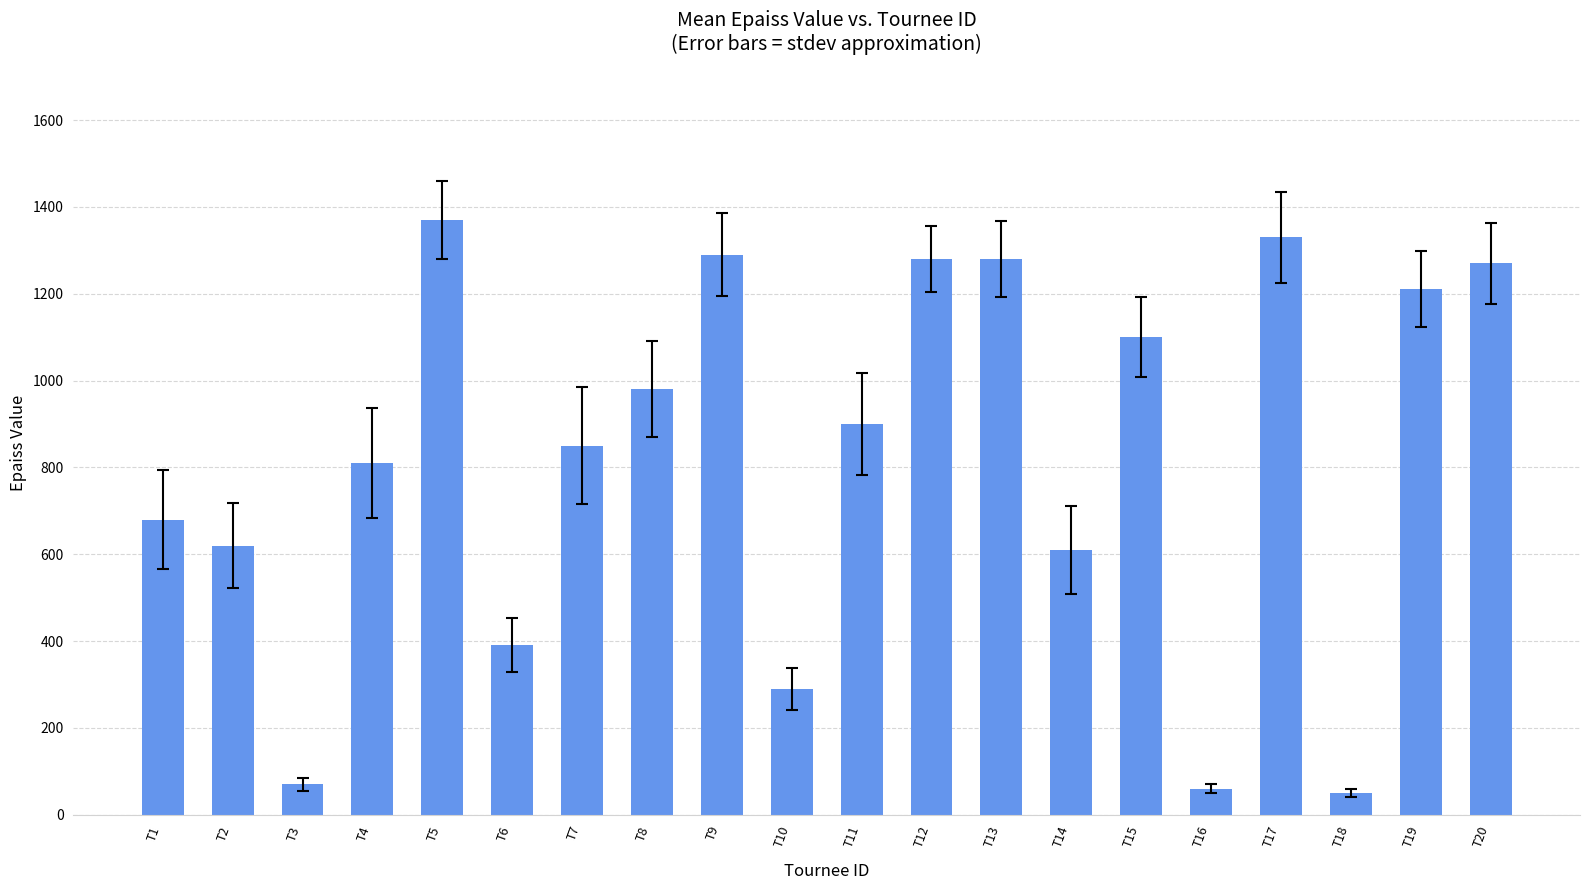

What is the value of the 20th bar from the left?

1270